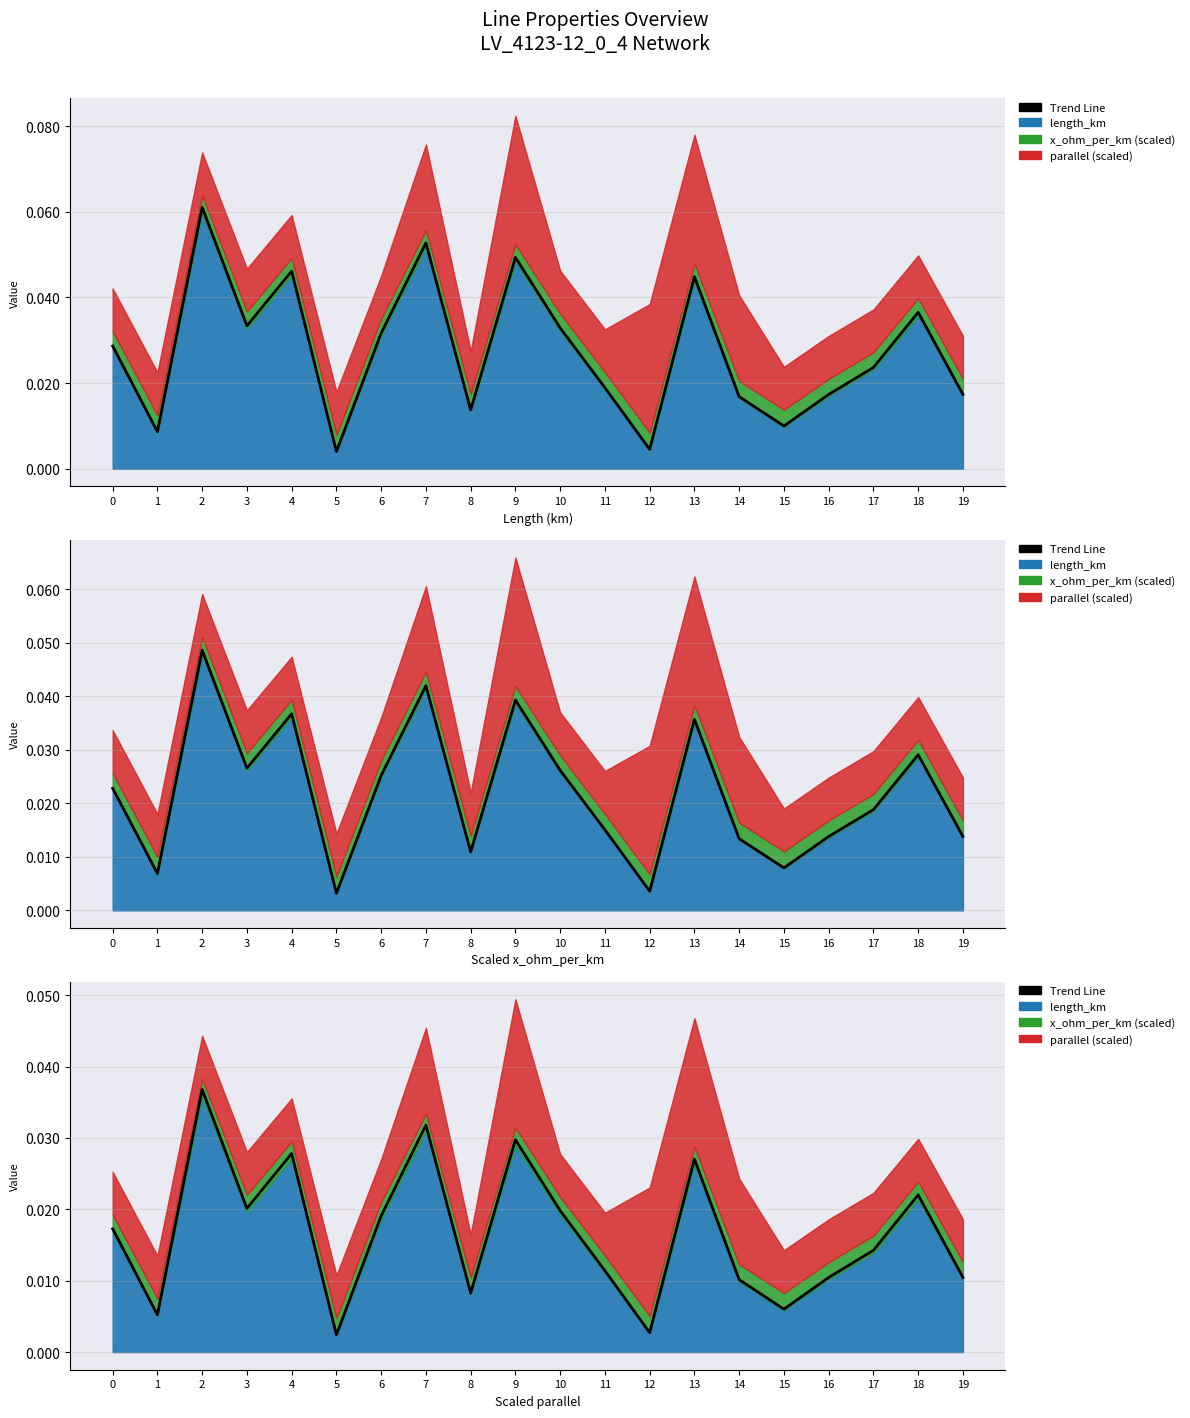

Between 18 and 0, which is larger?

18